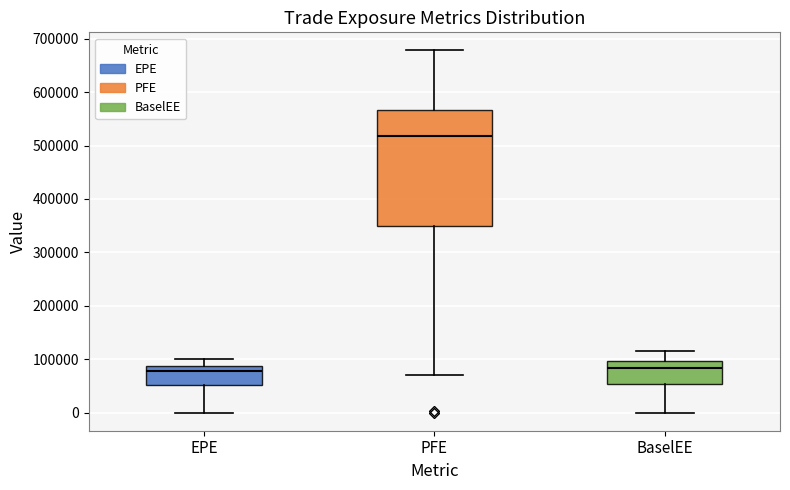

Reading left to right, read every box against the y-axis: the position of its median line, the range the box covers, and the ends of its whiskers. The values are not printed on the chart, so give them approximately, as read against the axis.

EPE: median 80000, box 50000 to 90000, whiskers 0 to 100000
PFE: median 520000, box 350000 to 570000, whiskers 70000 to 680000
BaselEE: median 80000, box 50000 to 100000, whiskers 0 to 120000